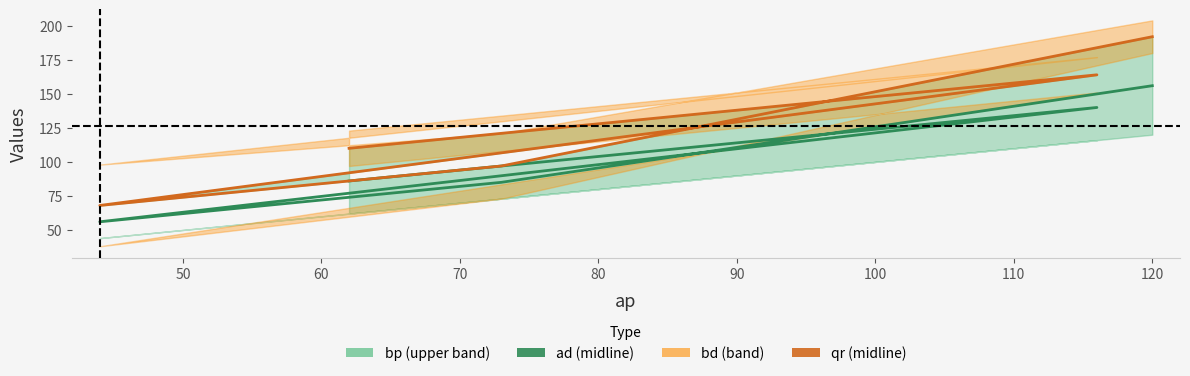

What is the approximate value of ad at 70?

85